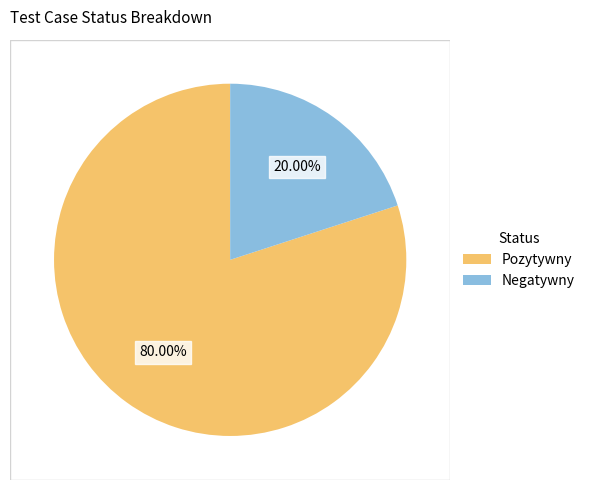

The Pozytywny slice represents 80% of the pie. True or false?

True